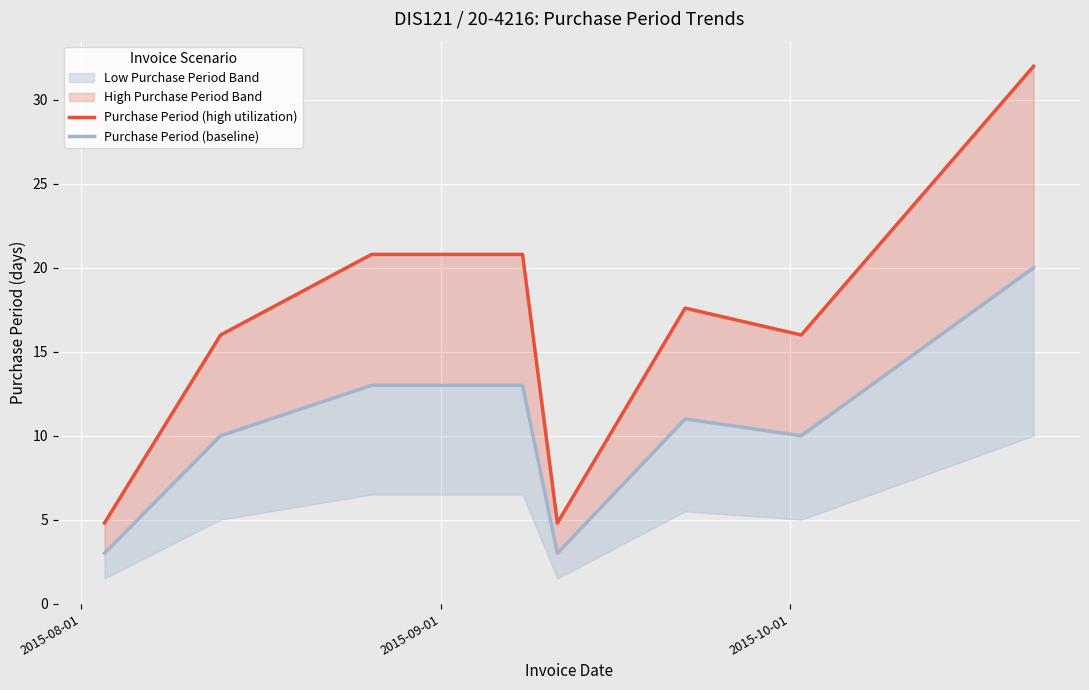

How many values in the Purchase Period (high utilization) series are below 17?

4